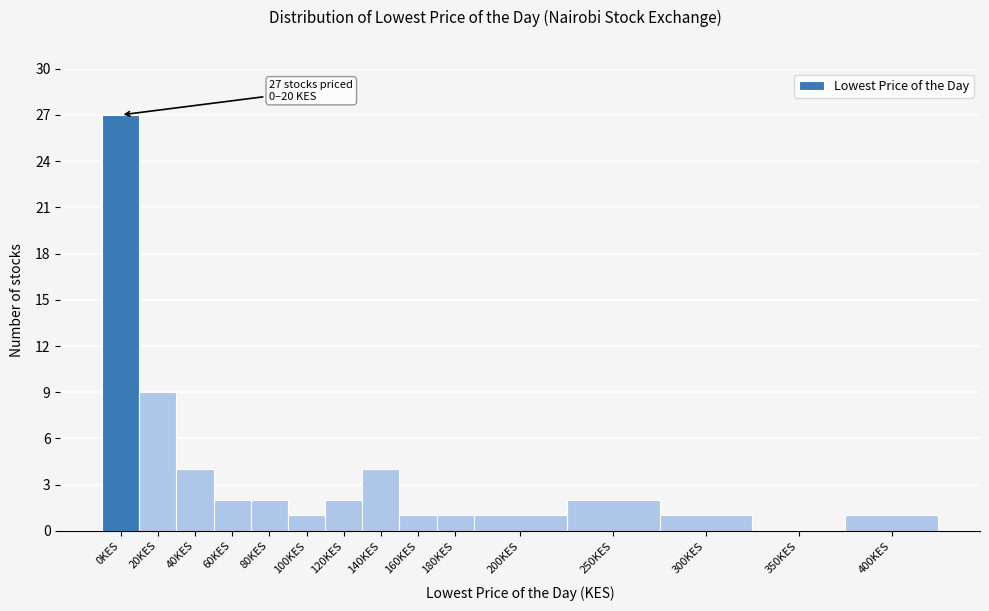

Reading left to right, list all the values displayed in this chart.

0KES=27	20KES=9	40KES=4	60KES=2	80KES=2	100KES=1	120KES=2	140KES=4	160KES=1	180KES=1	200KES=1	250KES=2	300KES=1	350KES=0	400KES=1